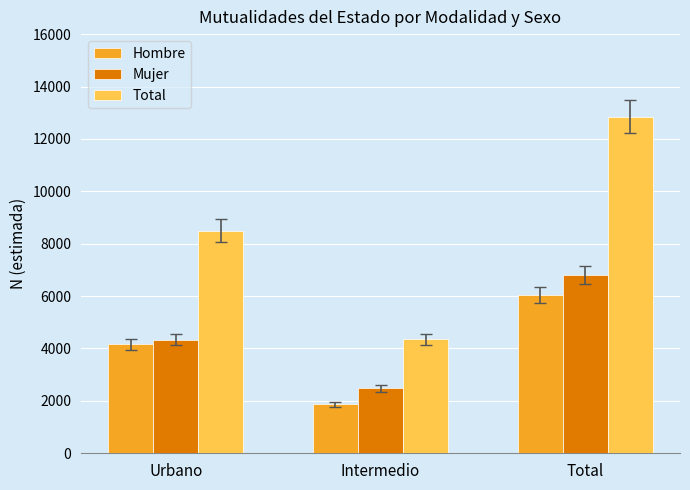

What is the difference between the maximum and minimum values in the Hombre series?

4162